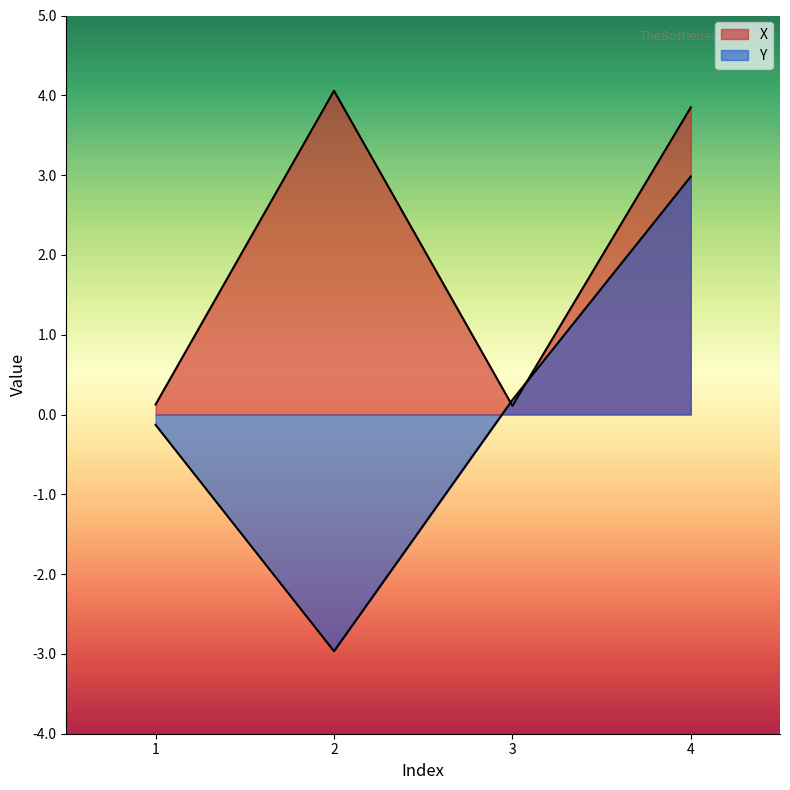

What is the highest value of the Y series?

3.0